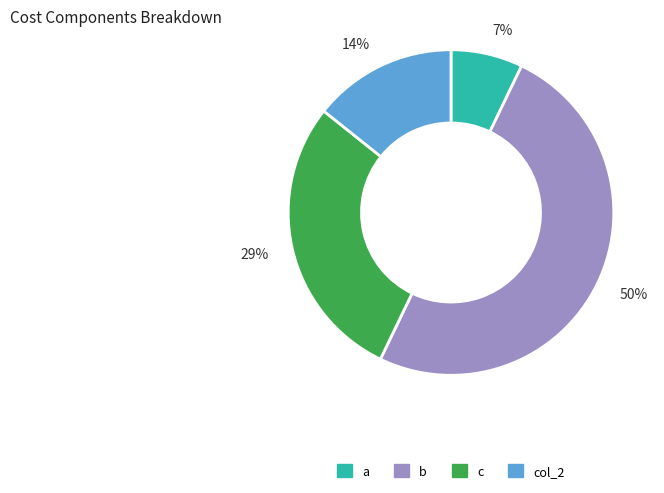

Does 7% represent more than half of the total?

No